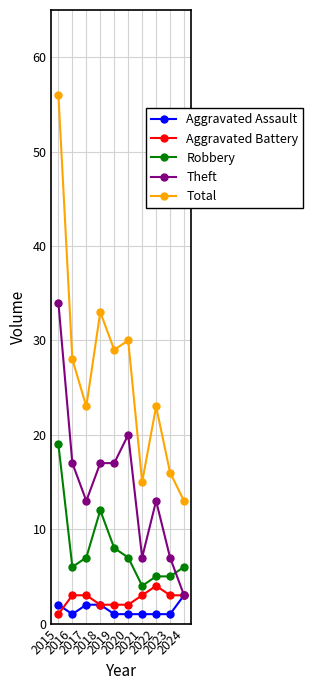

What is the lowest value of the Aggravated Battery series?

1